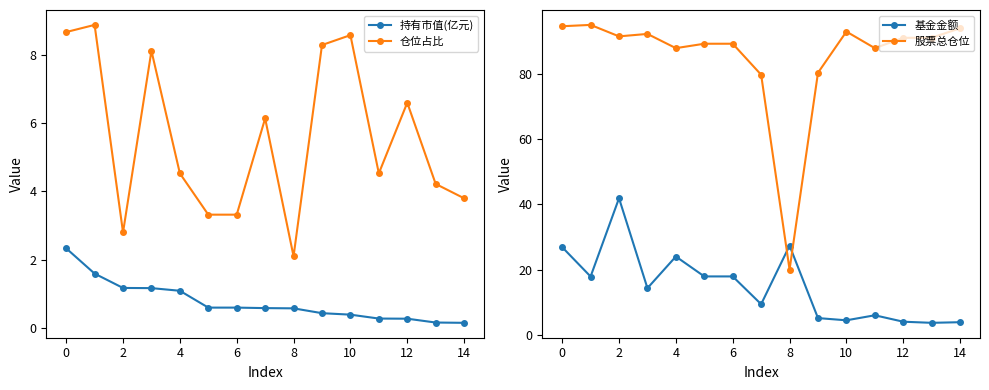

True or false: 仓位占比 has a value of 8.6 at 10.

True